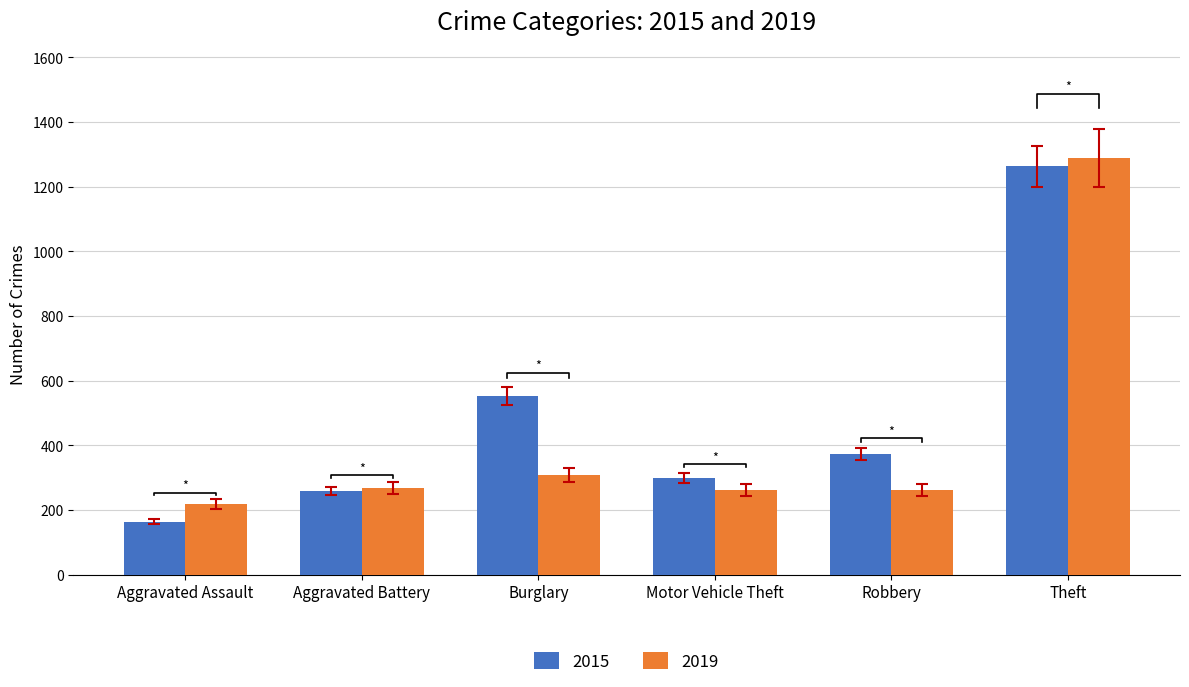

What is the total value across all series at Aggravated Battery?

526